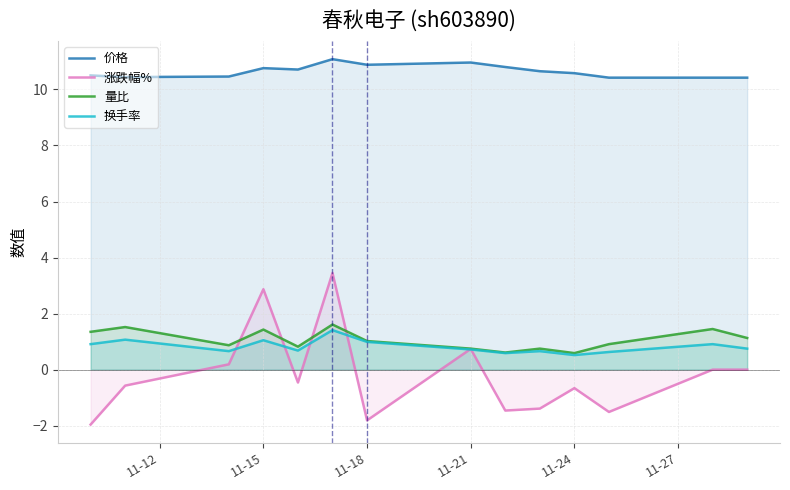

Which series has the largest range (max minus min)?

涨跌幅%